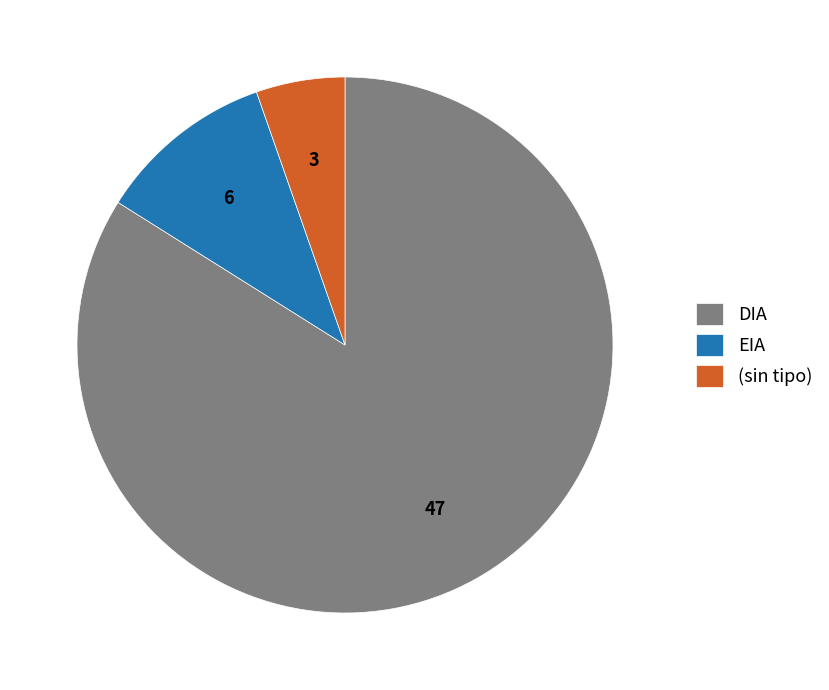

Combined, do DIA and (sin tipo) account for over 50%?

Yes